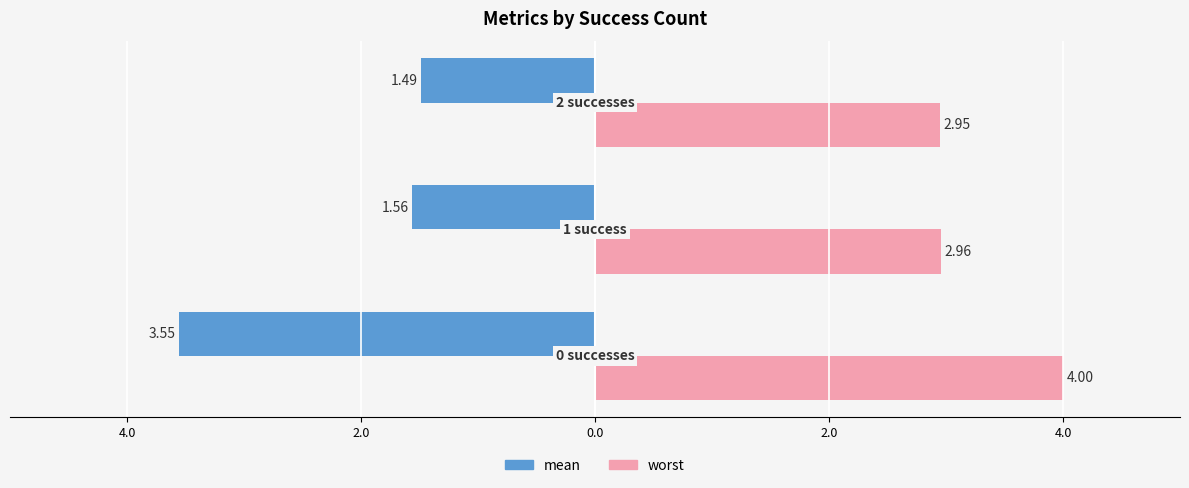

What is the lowest value of the worst series?

3.0